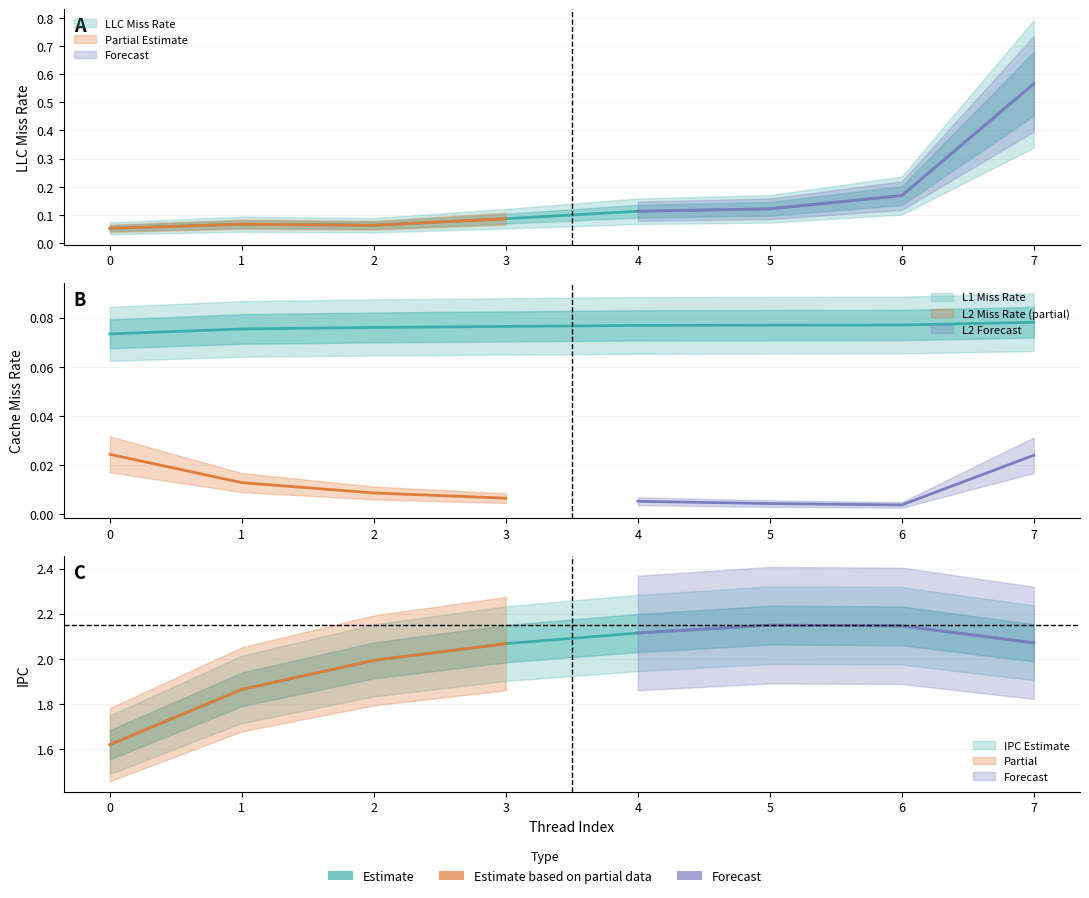

Which series has the largest total across all categories?

ipc